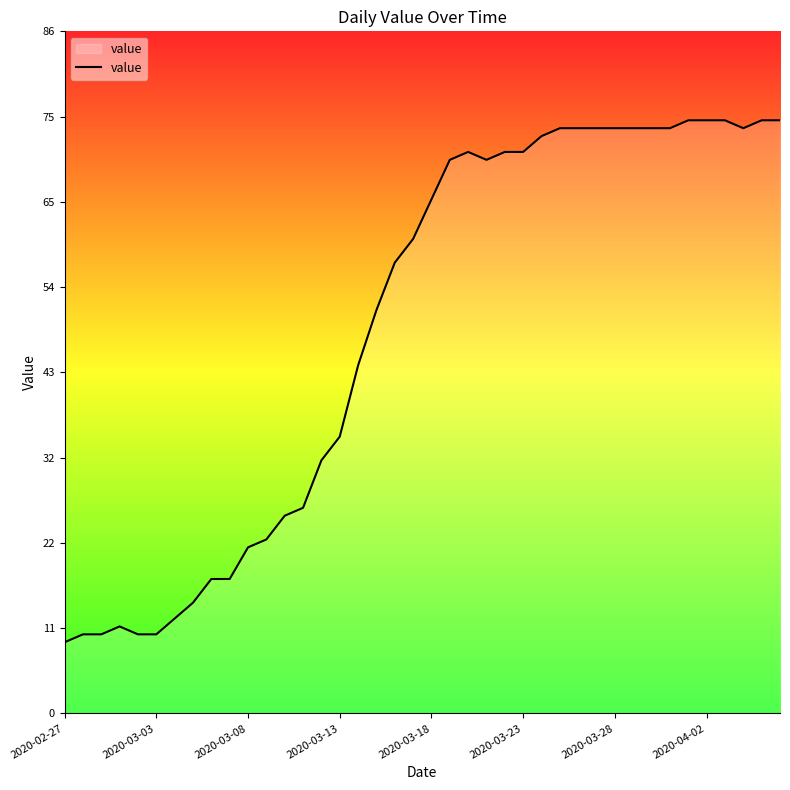

What is the minimum value shown in the chart?

9